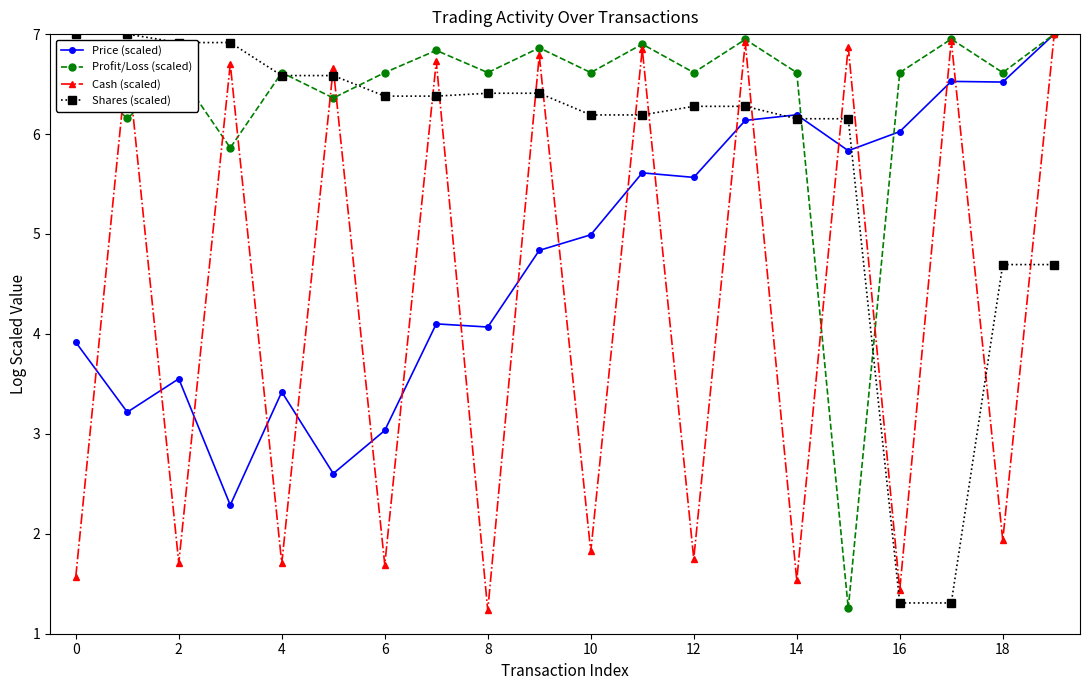

What is the value of the Cash (scaled) point at the 8th from the left?

6.7